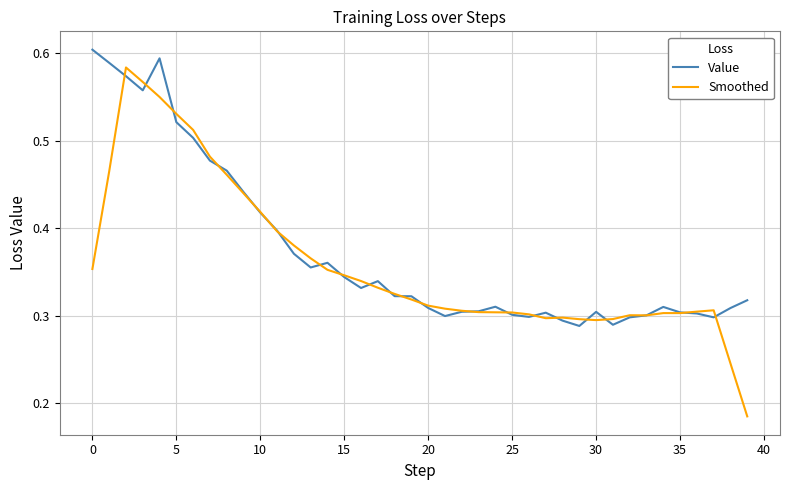

Count the number of data series in this chart.

2